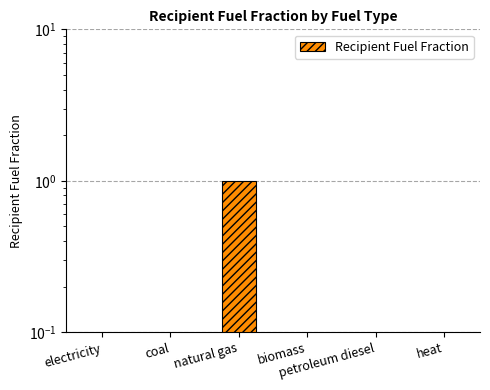

List the labels in order of value, largest first.

natural gas, electricity, coal, biomass, petroleum diesel, heat